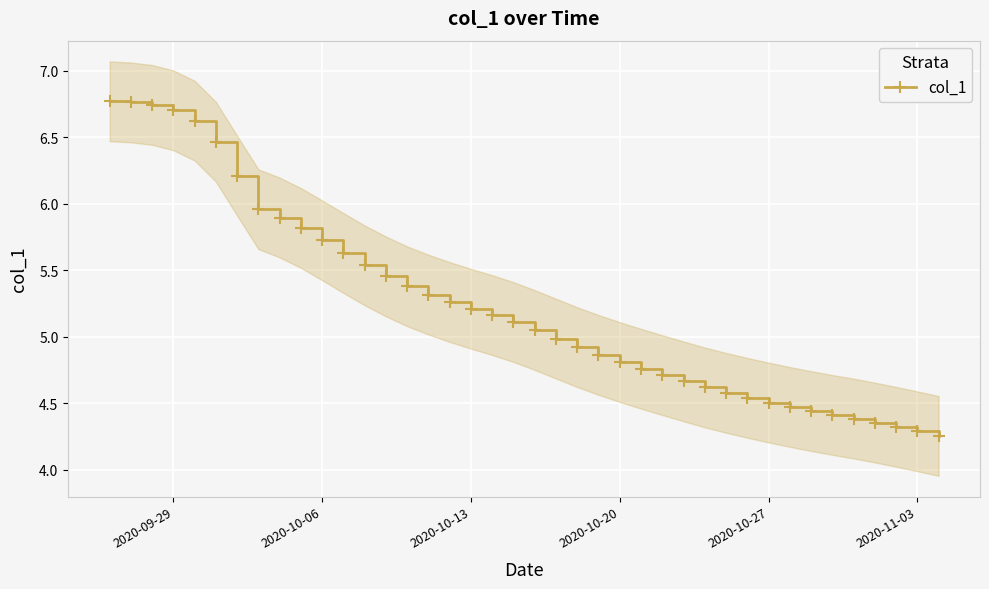

What is the value of the 28th point from the left?

4.7